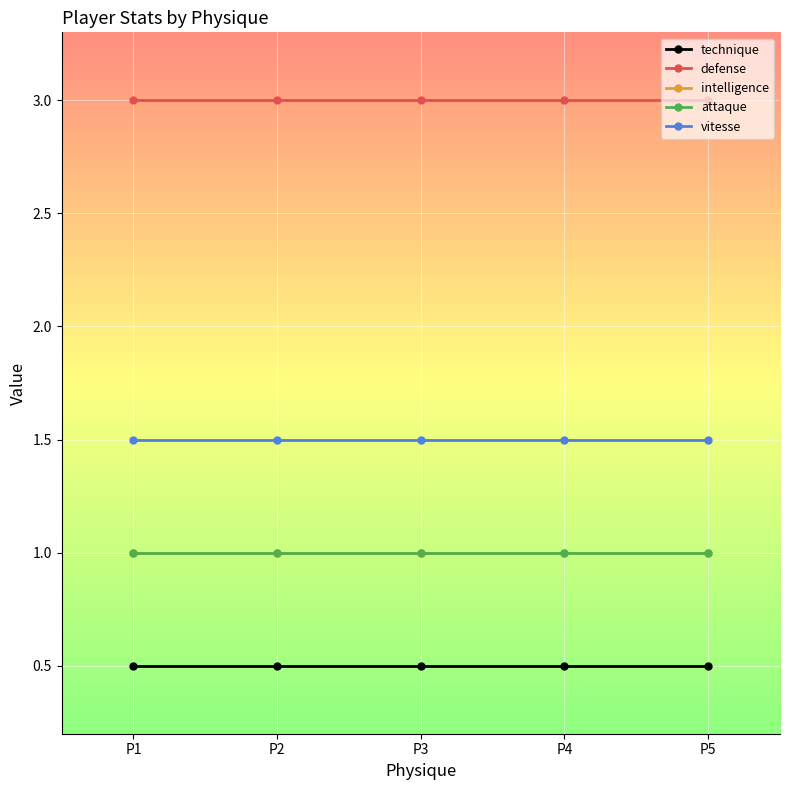

True or false: attaque and vitesse cross at least once.

False